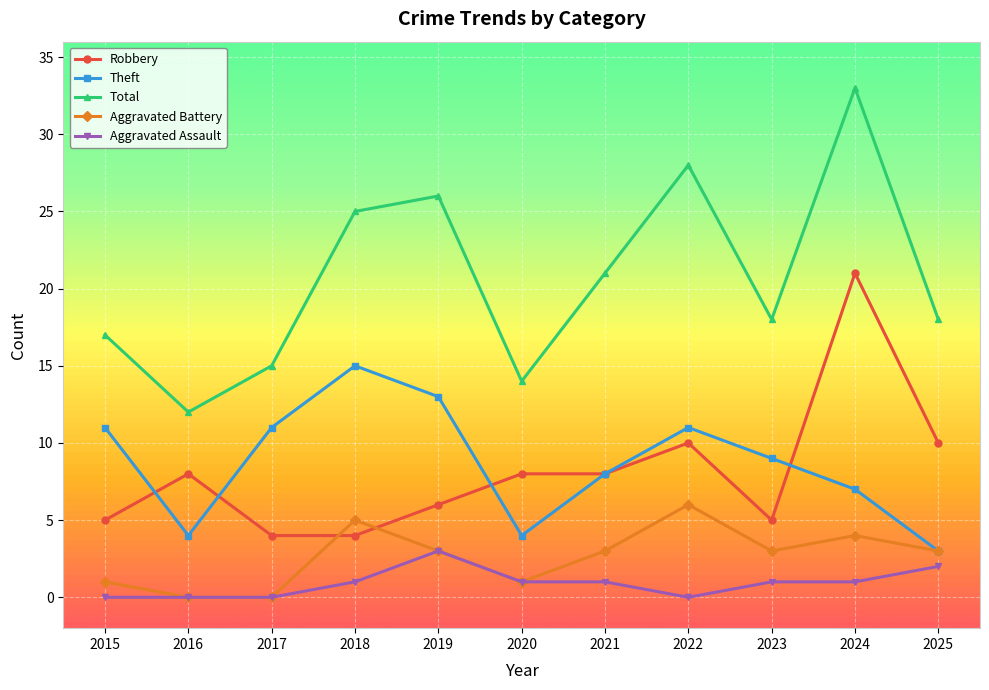

What is the maximum value shown in the chart?

33